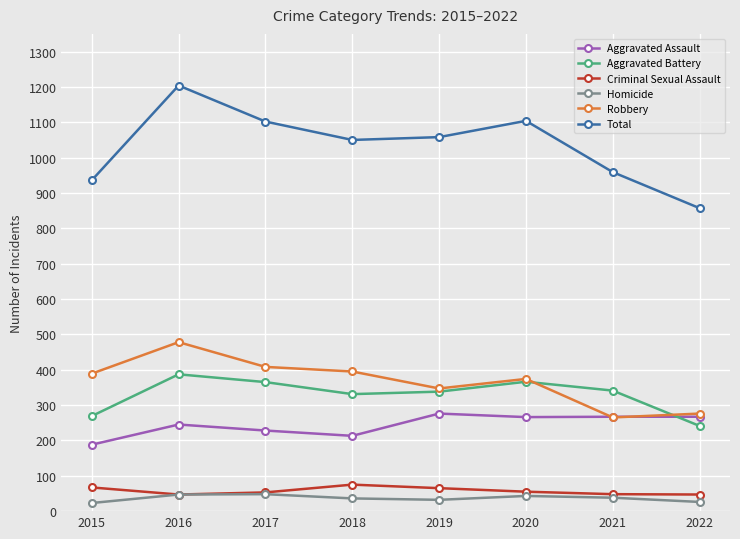

True or false: Aggravated Assault and Total cross at least once.

False